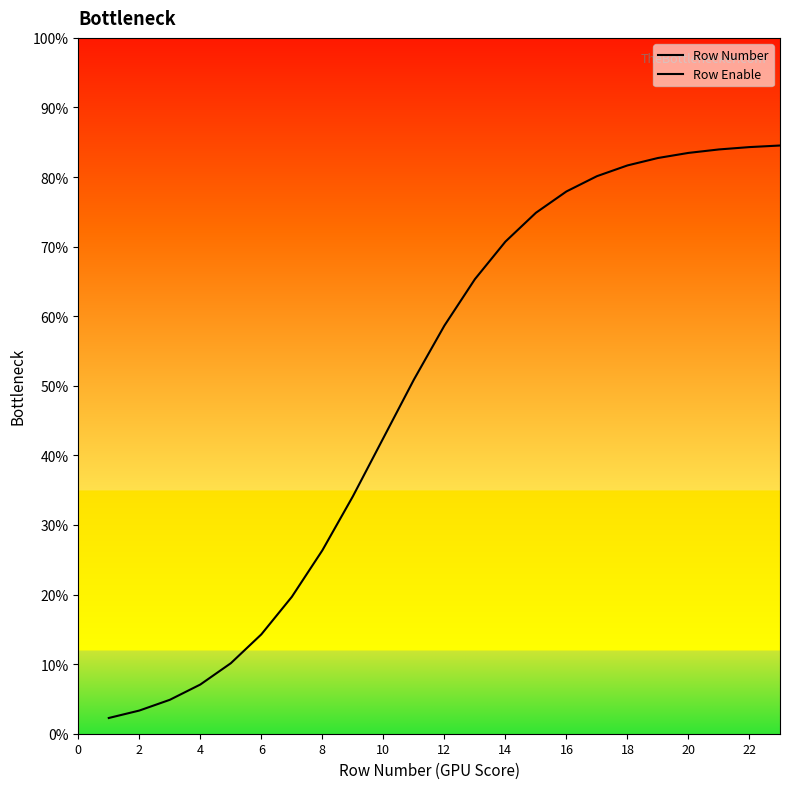

True or false: Row Enable and Row Number cross at least once.

False